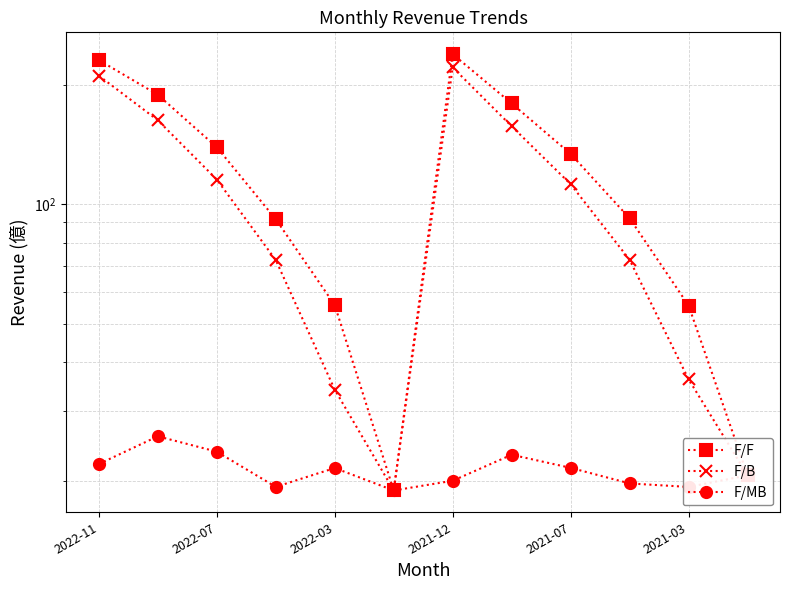

Where does the F/MB series first go above 21?

2022-11